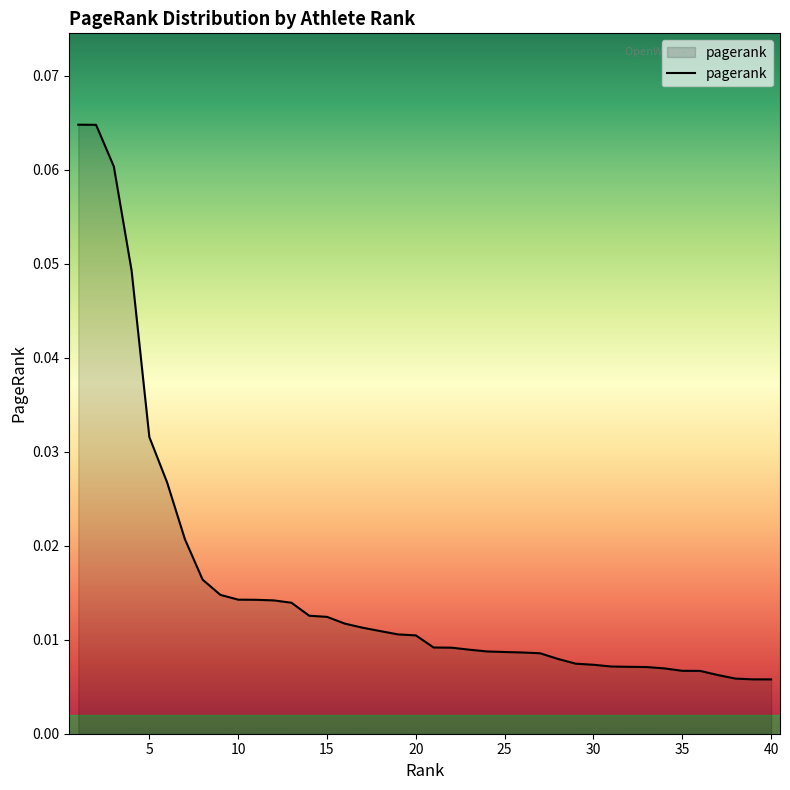

Does the chart have visible grid lines?

No